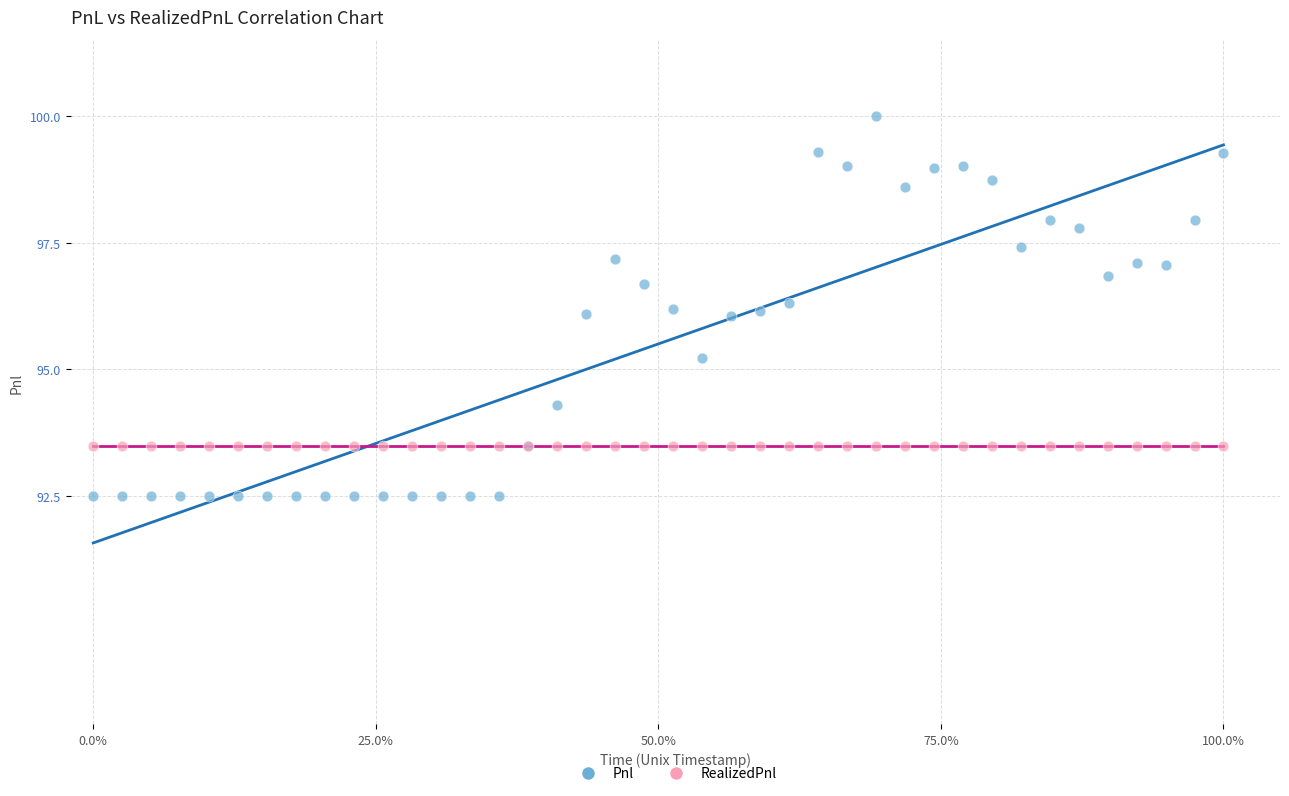

What are all the series names shown in the legend?

Pnl, RealizedPnl